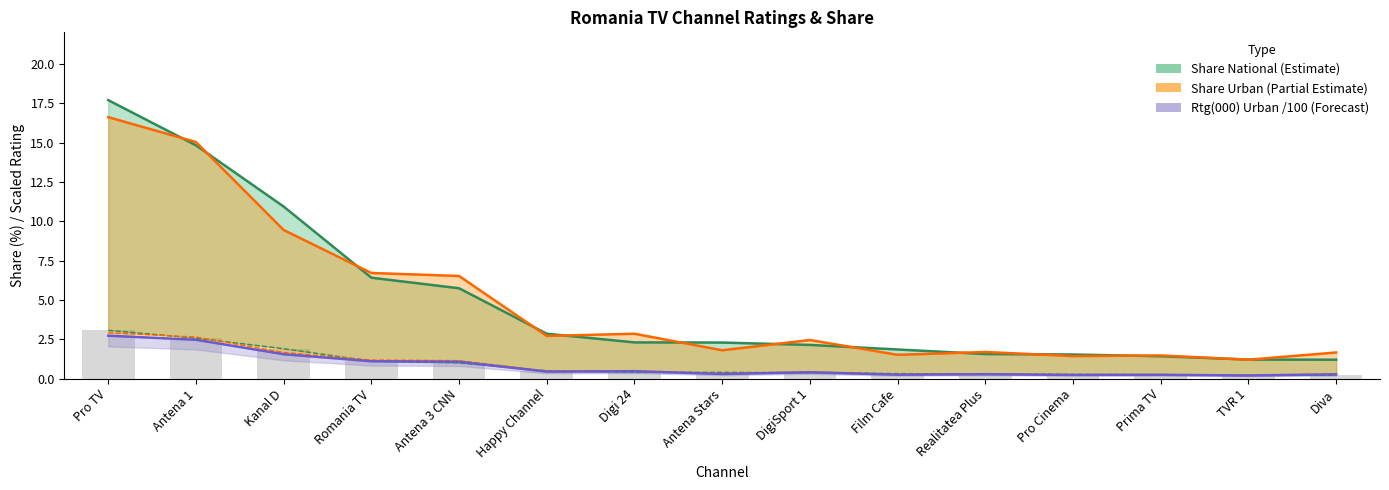

Is it true that Share National equals 3.2 at DigiSport 1?

False